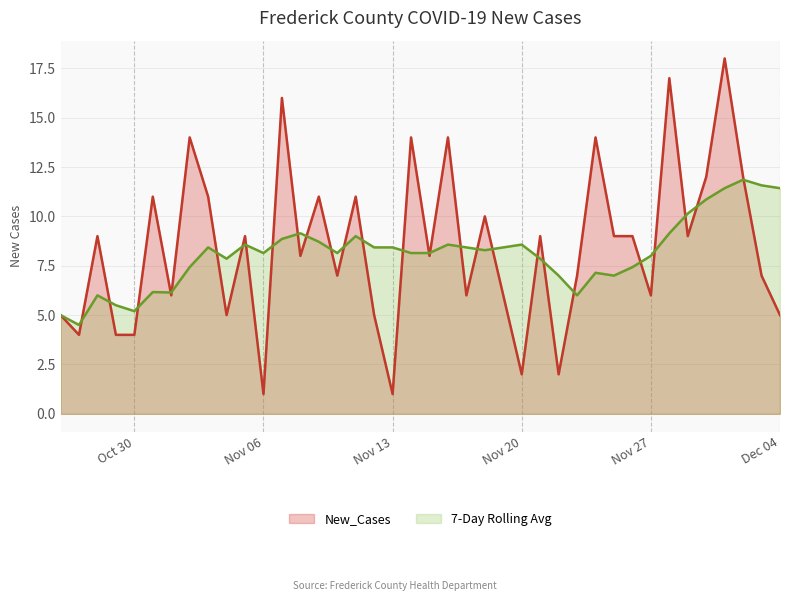

Where is the data nearest to the value 9?

2023-10-28